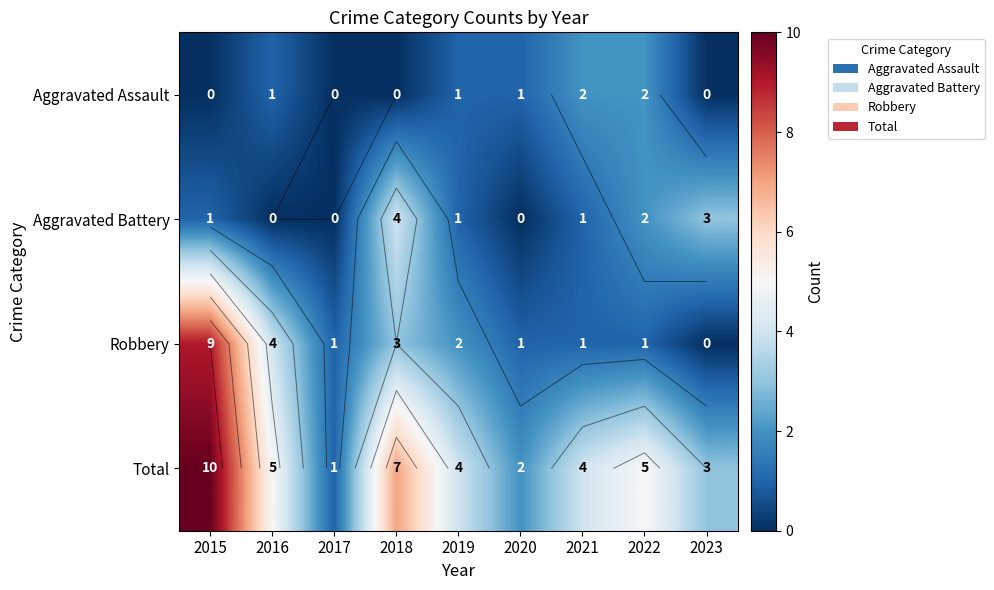

The Robbery series shows 4 at 2019. True or false?

False